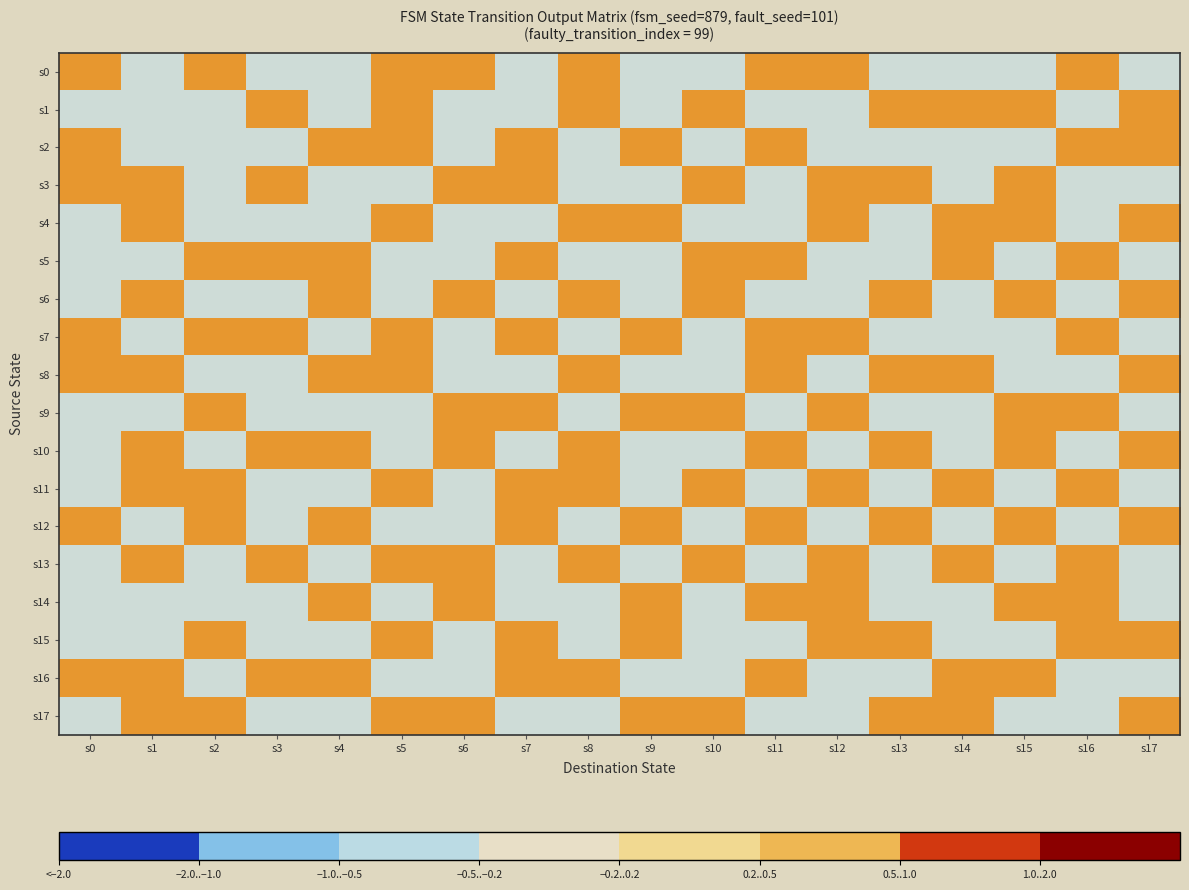

Count the number of data series in this chart.

18